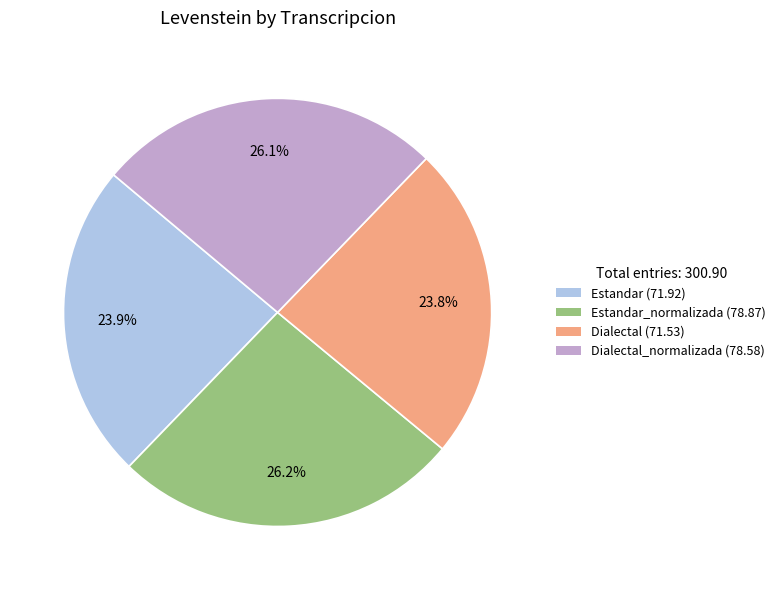

Does any single category account for the majority?

No